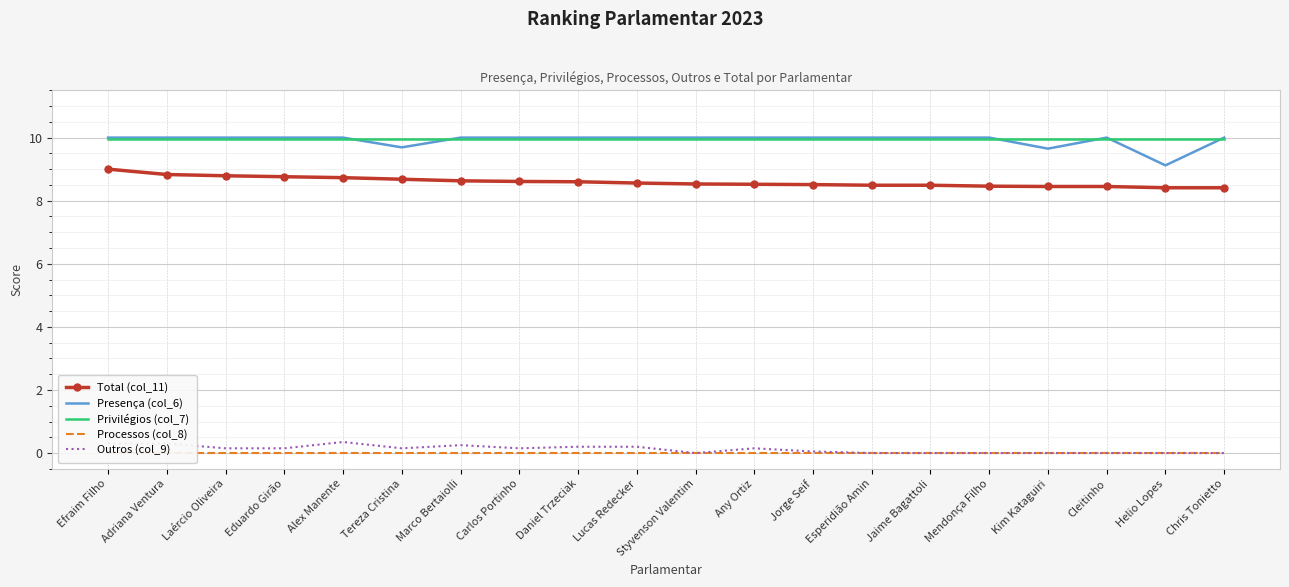

True or false: Privilégios (col_7) has more than 0 interior local peaks.

False